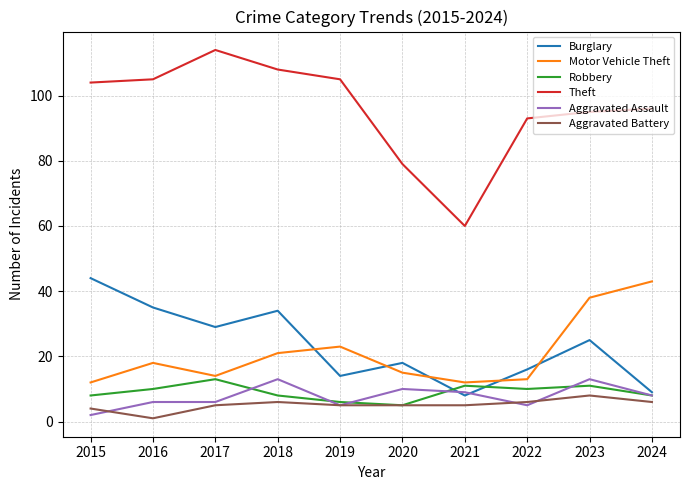

Which series has the largest total across all categories?

Theft